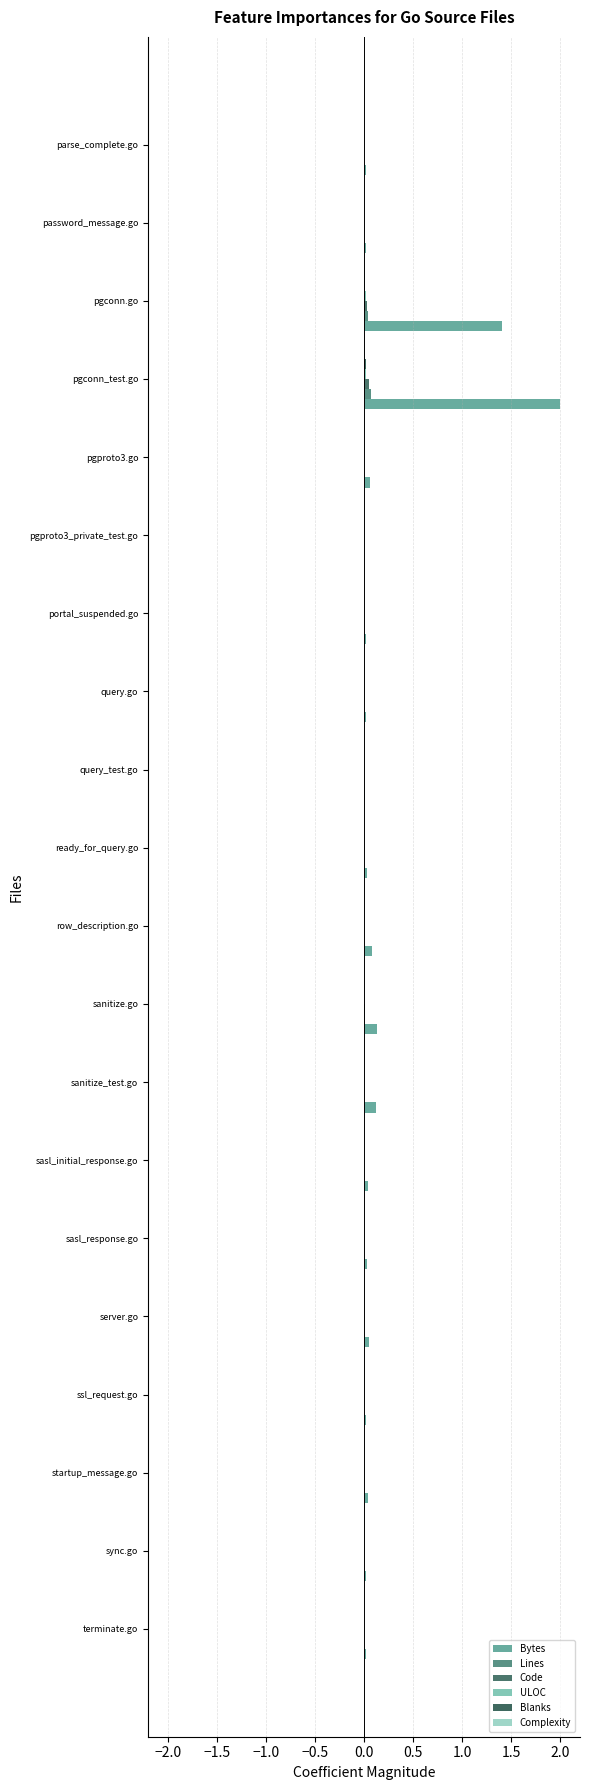

Count the number of data series in this chart.

6